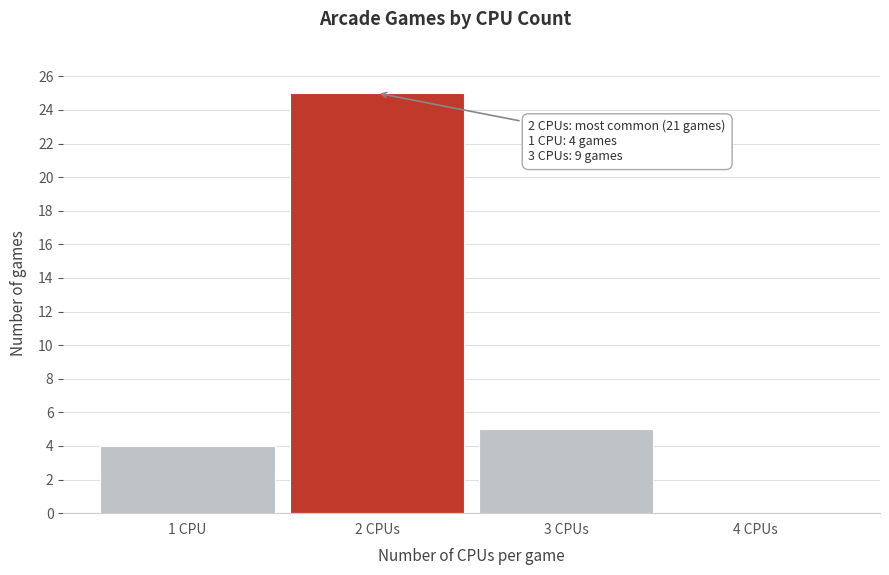

Reading right to left, extract all data points from this chart.

4 CPUs=0	3 CPUs=5	2 CPUs=25	1 CPU=4